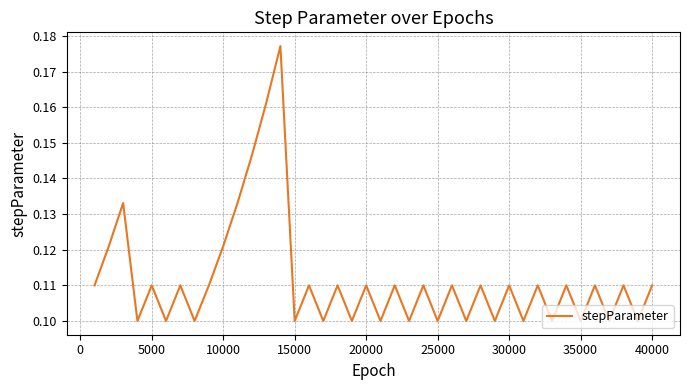

Does the chart have visible grid lines?

Yes